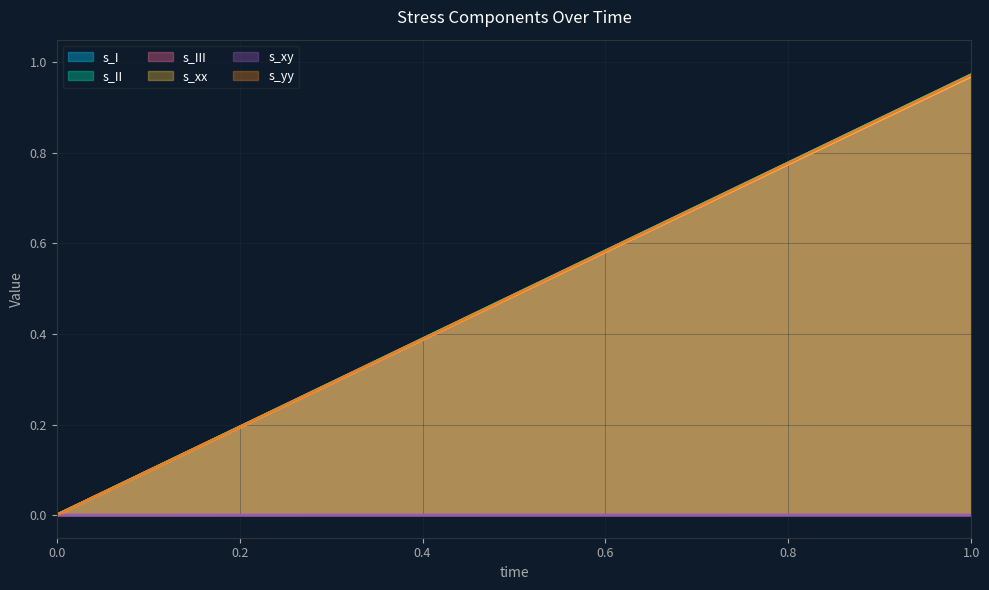

Does the chart have visible grid lines?

Yes